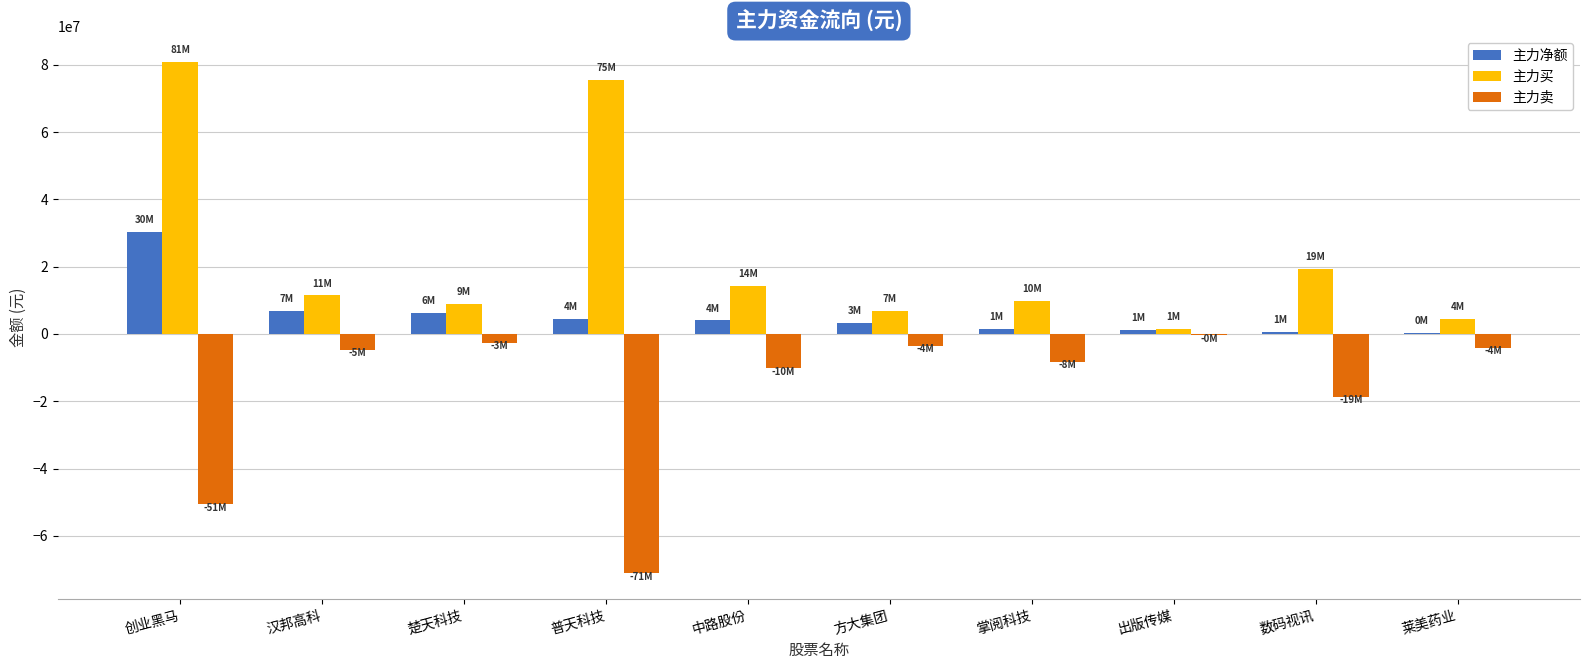

What are all the series names shown in the legend?

主力净额, 主力买, 主力卖